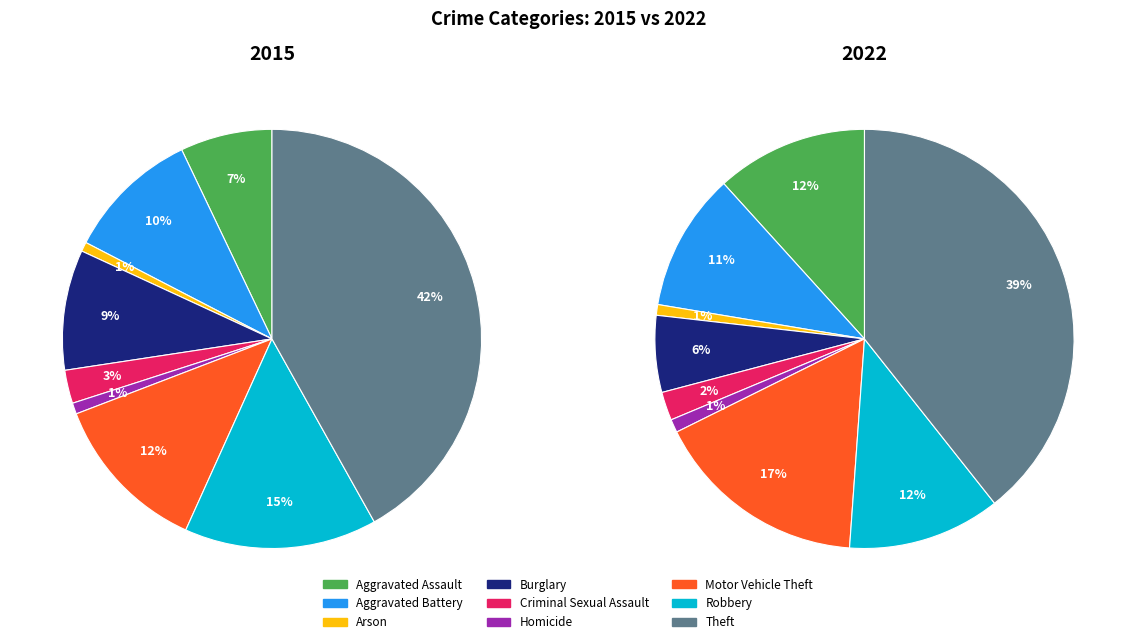

Rank the categories by 2015 value from highest to lowest.

Theft, Robbery, Motor Vehicle Theft, Aggravated Battery, Burglary, Aggravated Assault, Criminal Sexual Assault, Homicide, Arson